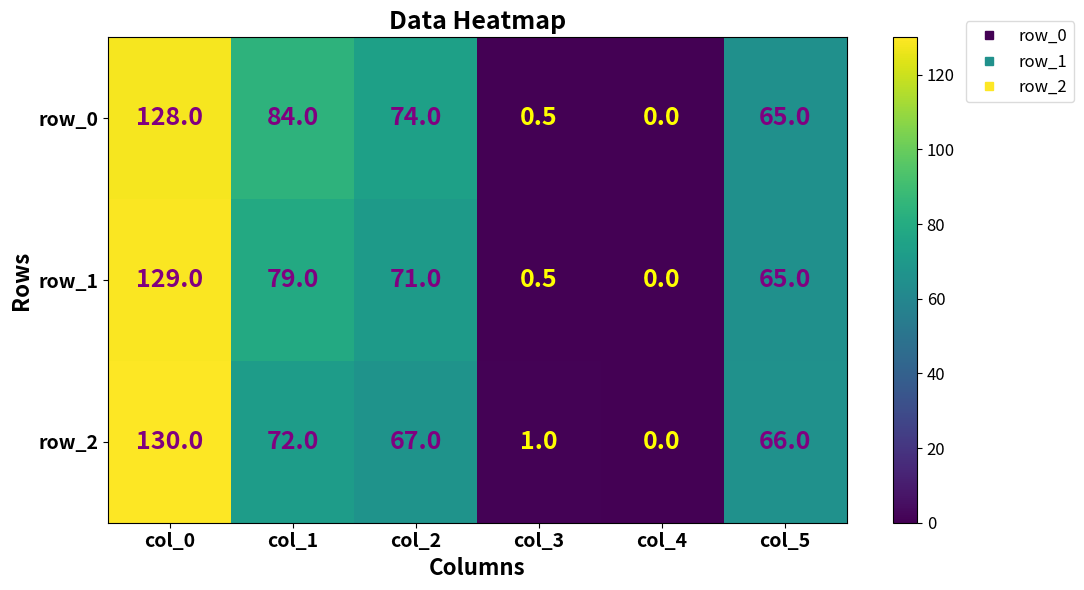

Between col_0 and col_1, which series saw the biggest shift?

row_2